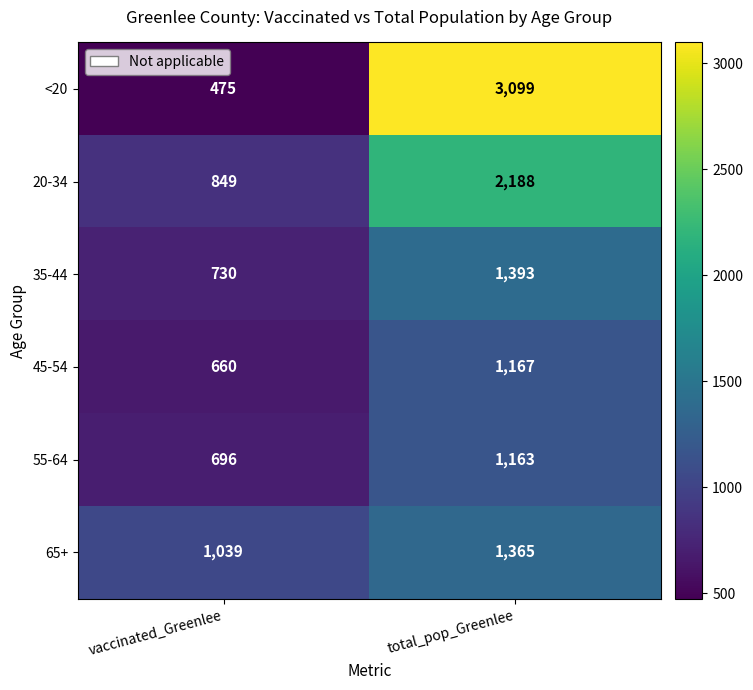

At which category does the chart reach its peak across all series?

total_pop_Greenlee